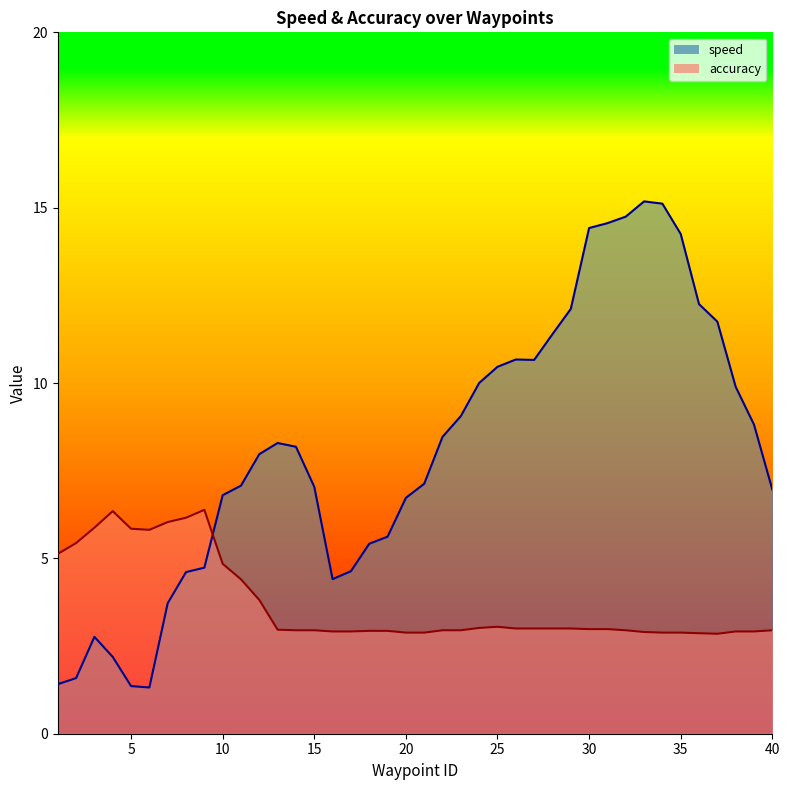

Which category has the lowest value across all series?

6